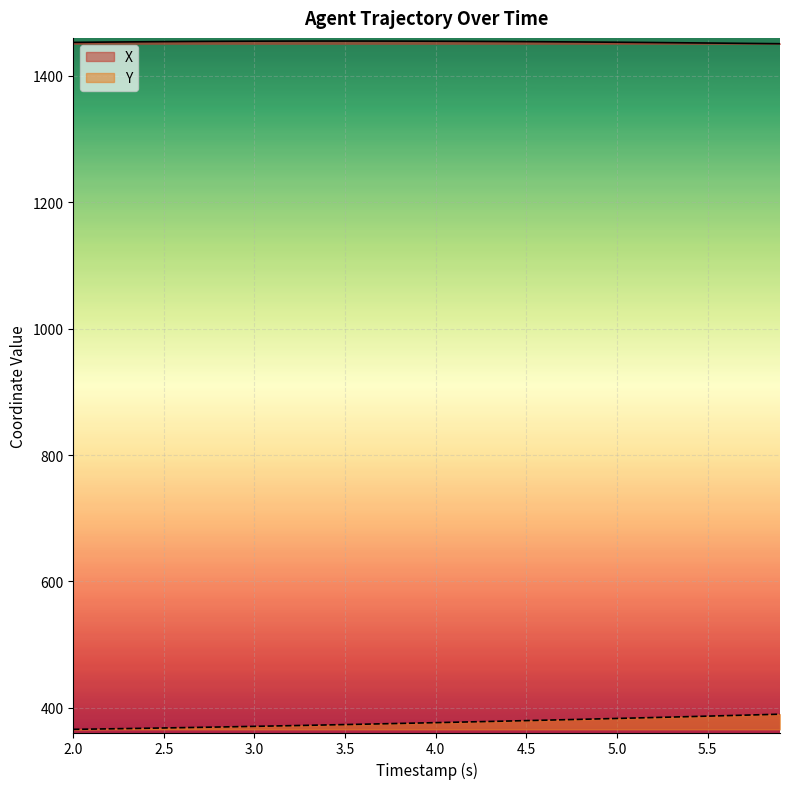

Is the value of Y at 4.0 greater than the value of X at 3.5?

No